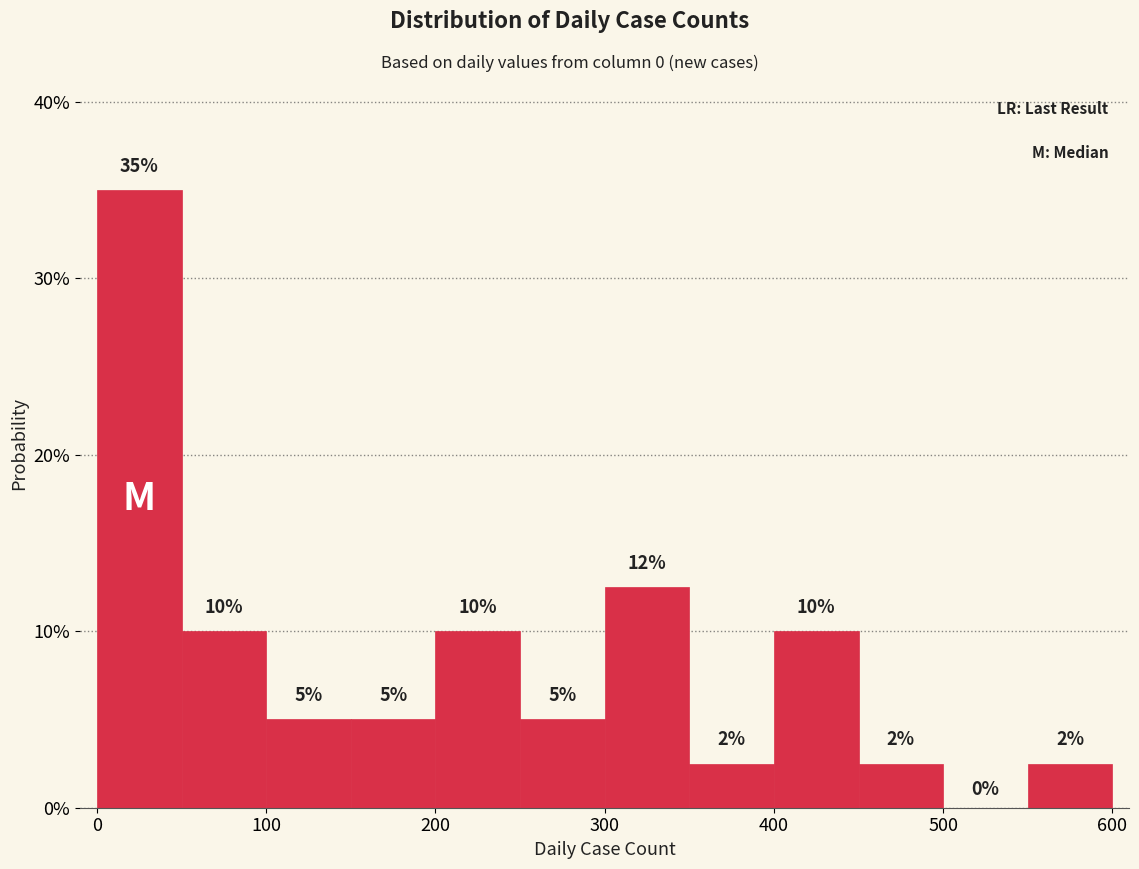

Over which range of the x-axis is the bar tallest?

0 to 50